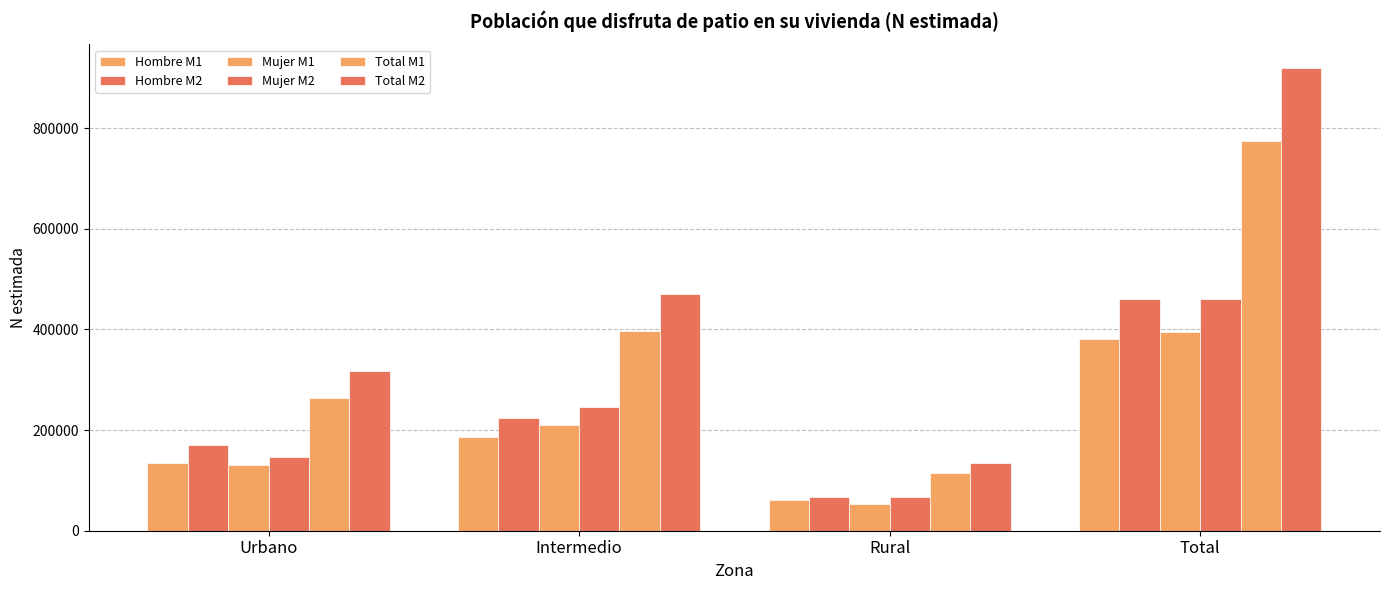

What is the label of the 2nd bar from the right?

Rural